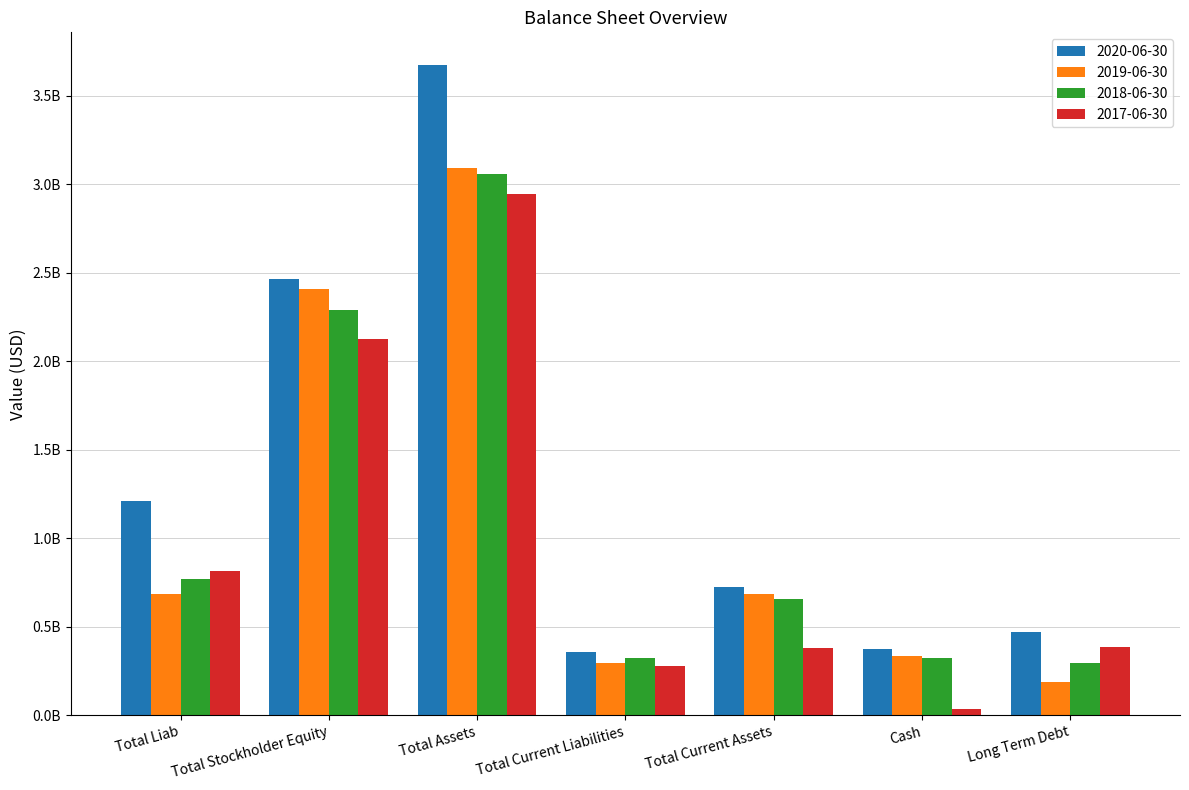

What is the label of the 5th bar from the right?

Total Assets